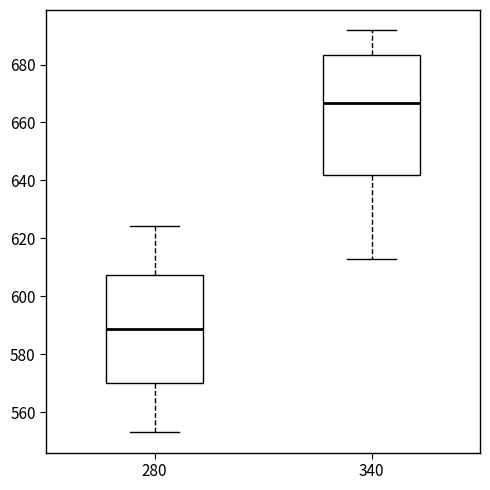

Which box's median line is the lowest?

280